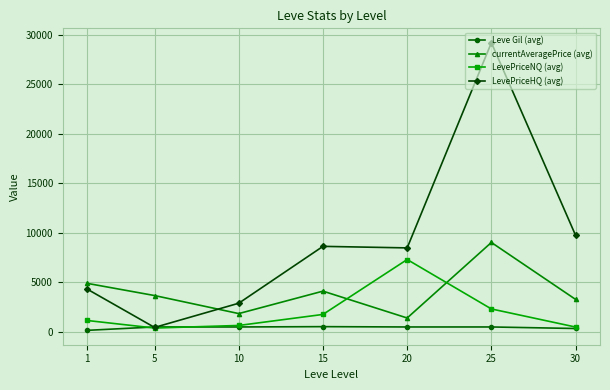

At how many categories does at least one series exceed 18670?

1